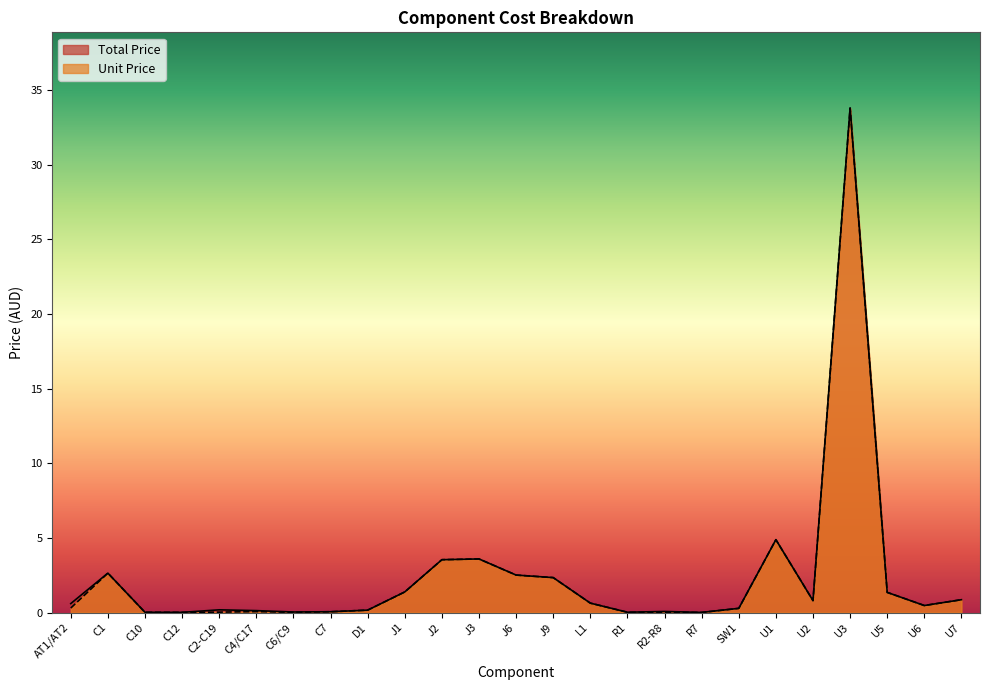

List the series in order of their peak value, lowest first.

Total Price, Unit Price